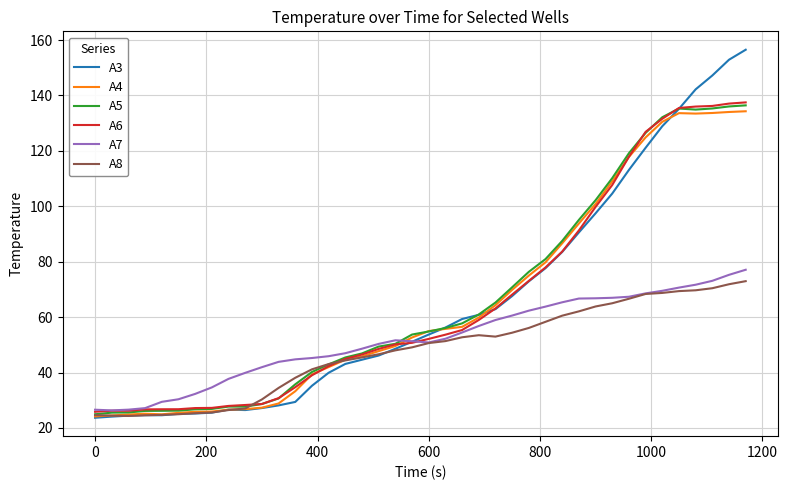

What is the greatest value displayed?

156.5